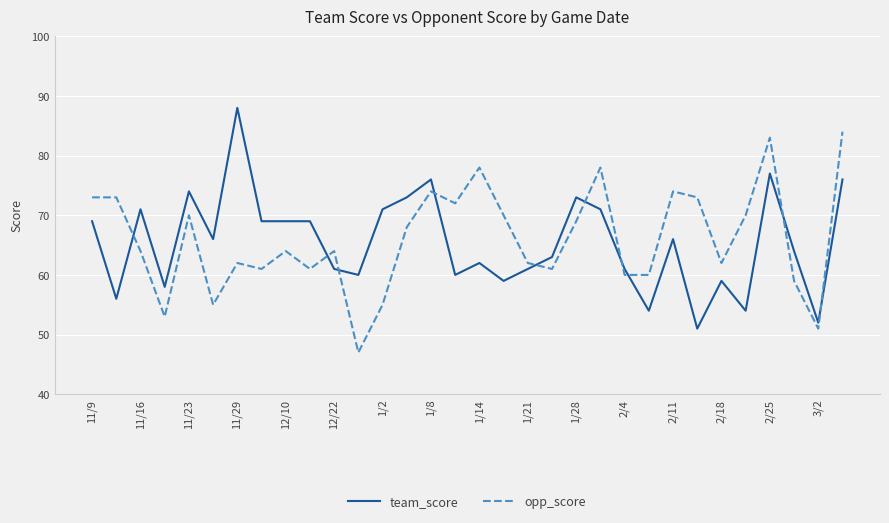

What is the difference between the maximum and minimum values in the opp_score series?

37